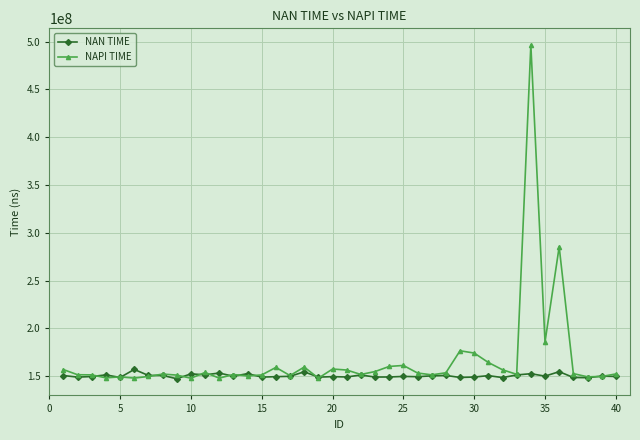

Which series has the largest range (max minus min)?

NAPI TIME